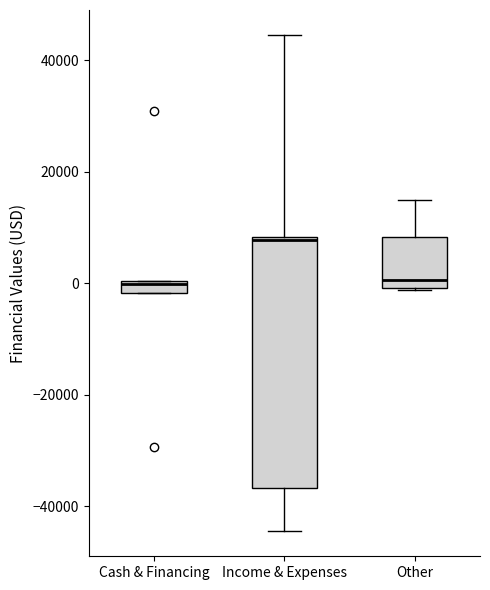

Which box is the tallest, from its lower edge to its upper edge?

Income & Expenses